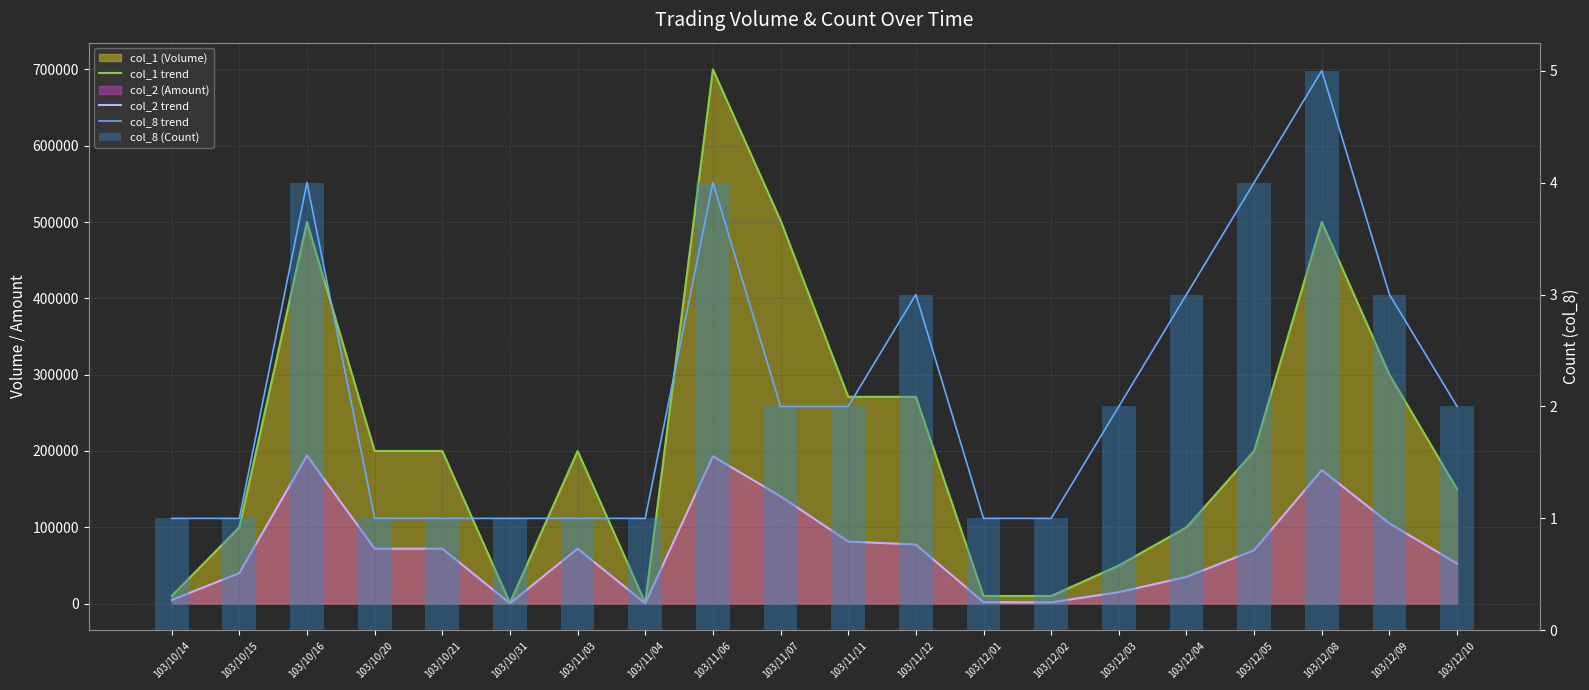

What is the difference between the highest and lowest values at 103/12/04?

99997